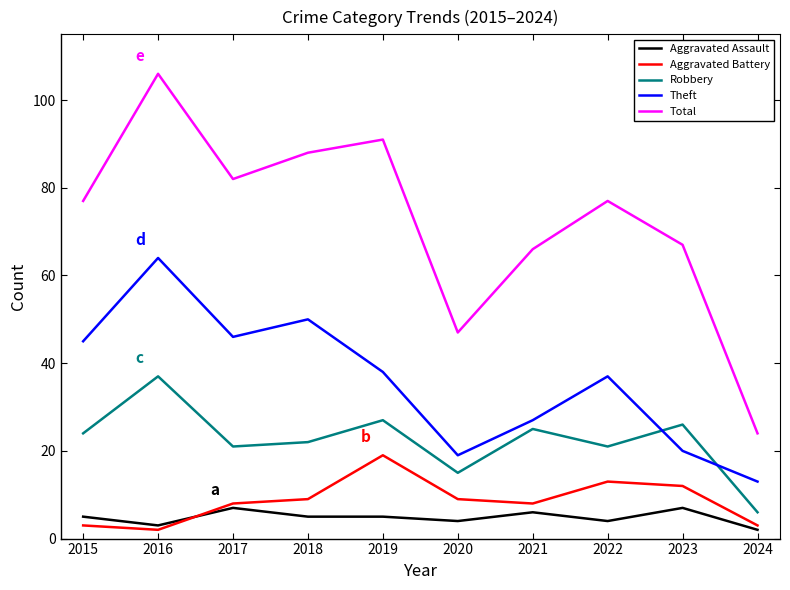

Reading right to left, what are all the values shown in this chart?

Aggravated Assault: 2	7	4	6	4	5	5	7	3	5
Aggravated Battery: 3	12	13	8	9	19	9	8	2	3
Robbery: 6	26	21	25	15	27	22	21	37	24
Theft: 13	20	37	27	19	38	50	46	64	45
Total: 24	67	77	66	47	91	88	82	106	77